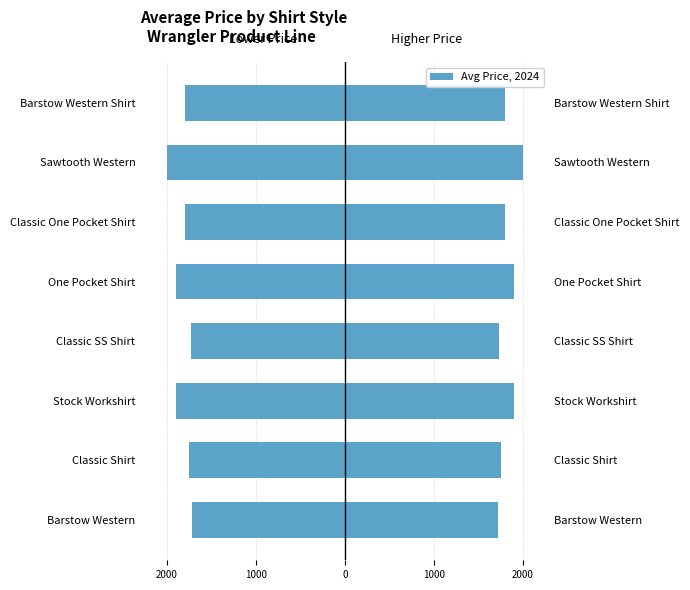

Which series has the largest total across all categories?

Avg Price (right)